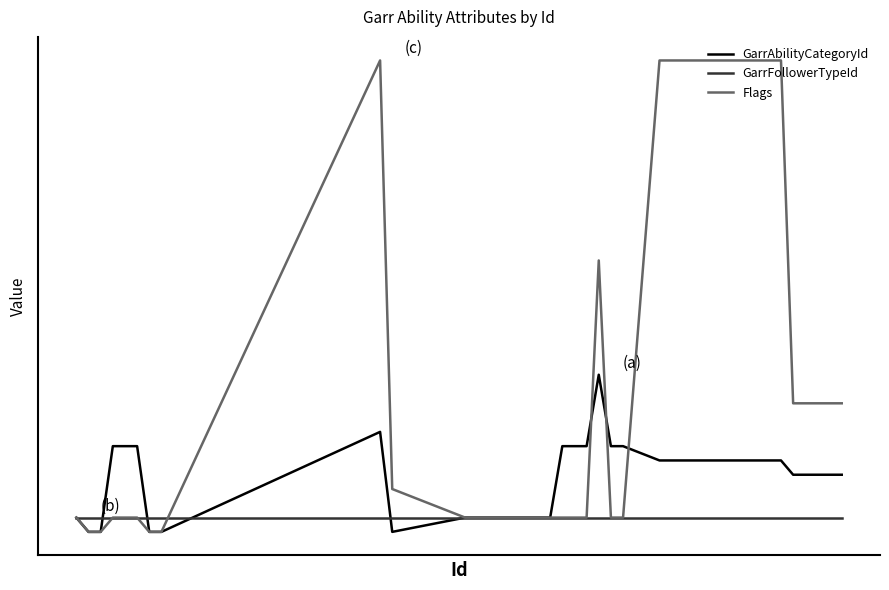

List the series in order of their overall mean, lowest first.

GarrFollowerTypeId, GarrAbilityCategoryId, Flags